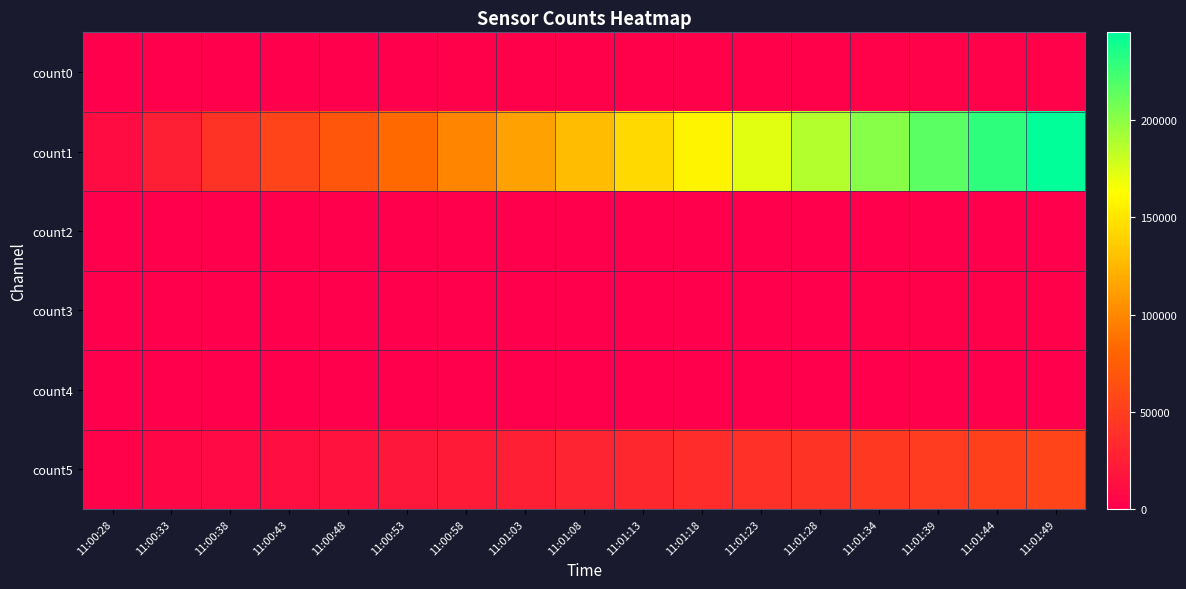

Rank the series at 11:00:43 from lowest to highest value.

count2, count4, count3, count0, count5, count1